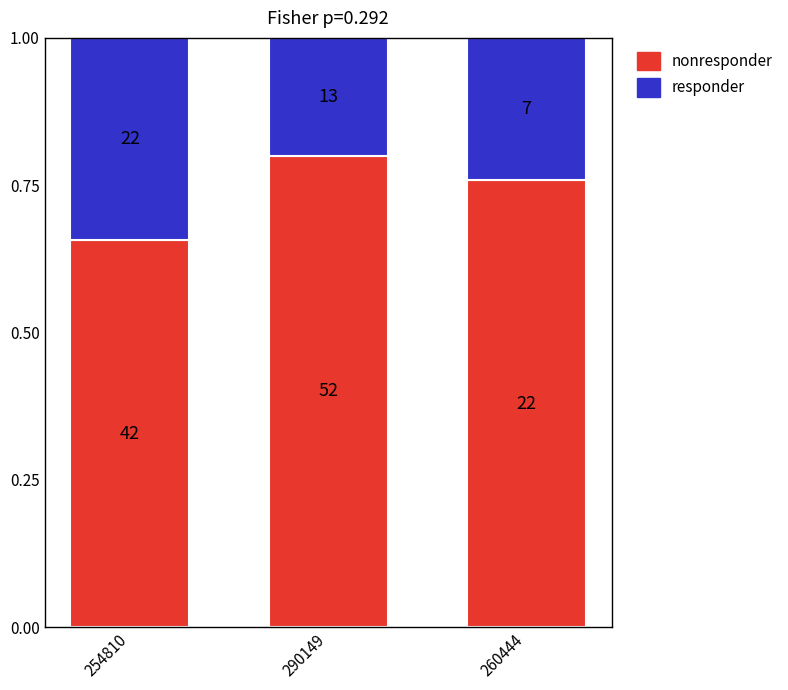

Rank the series by their average value, from highest to lowest.

nonresponder, responder